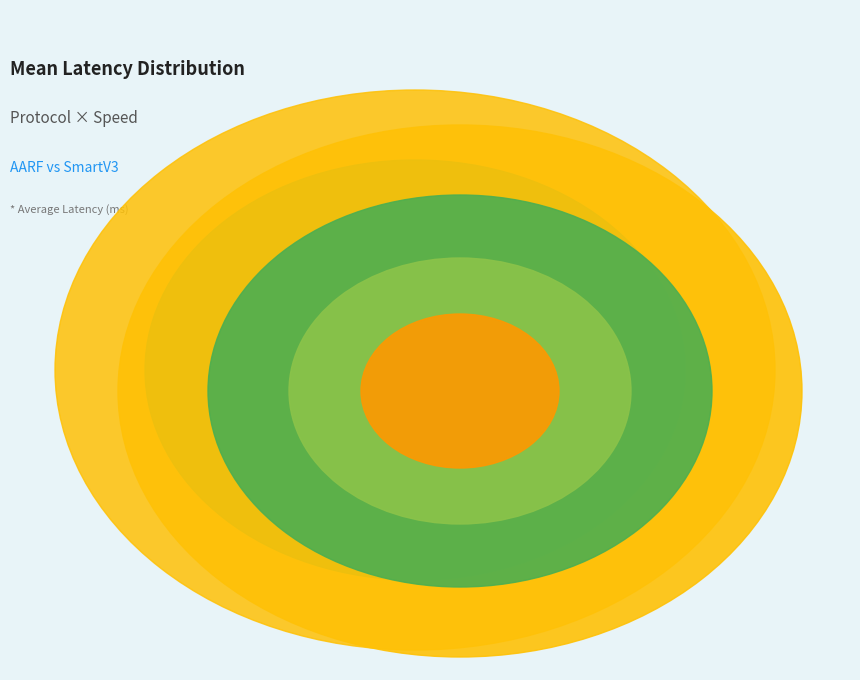

What percentage is the AARF speed=0 slice, to the nearest percent?

36%